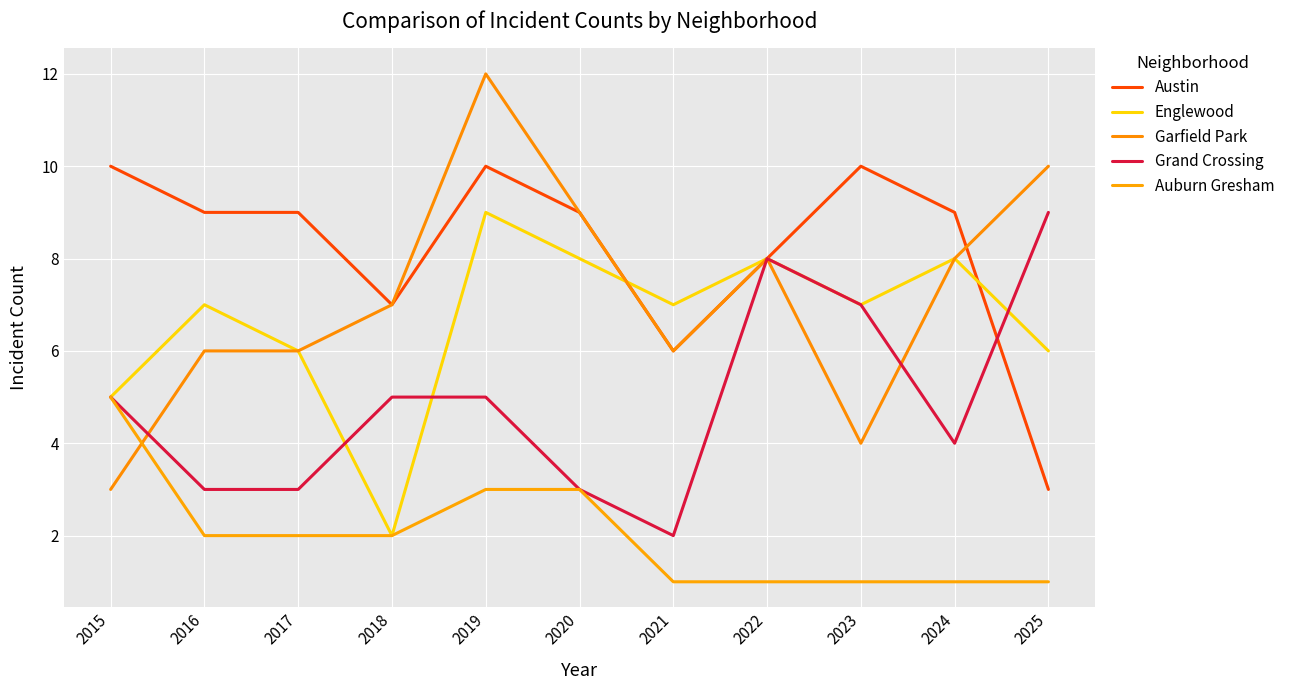

What is the difference between the highest and lowest values at 2020?

6